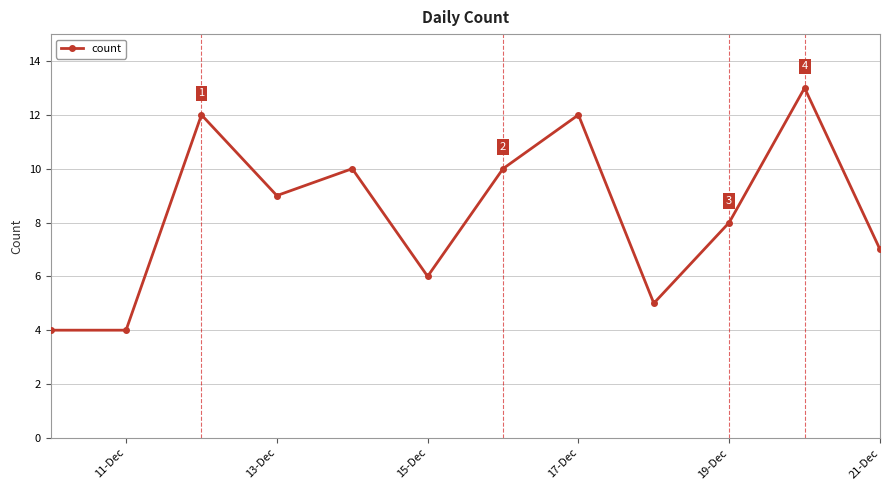

How many points are higher than both their immediate neighbors (excluding endpoints)?

4